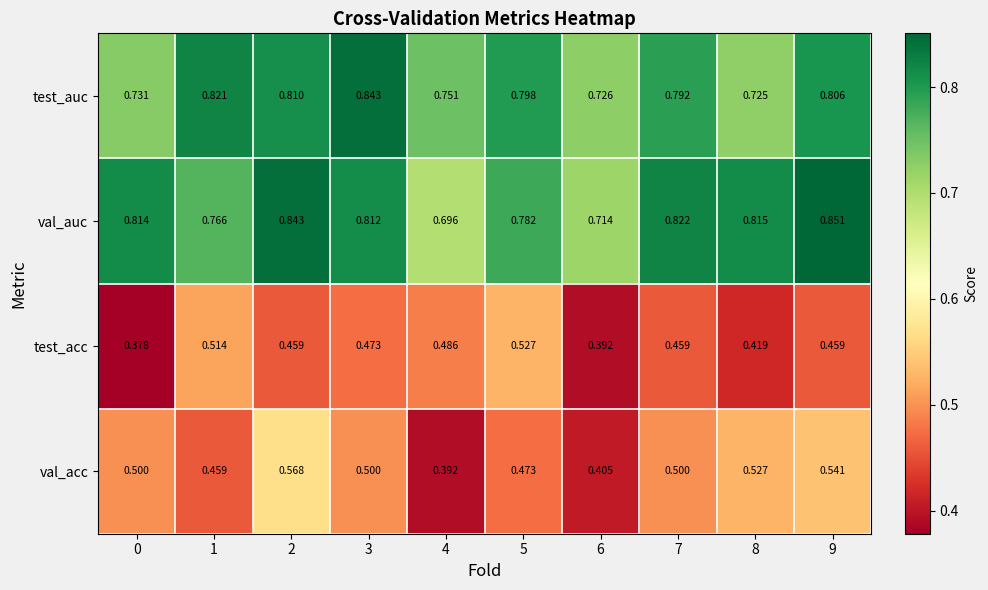

Which series has the largest total across all categories?

val_auc